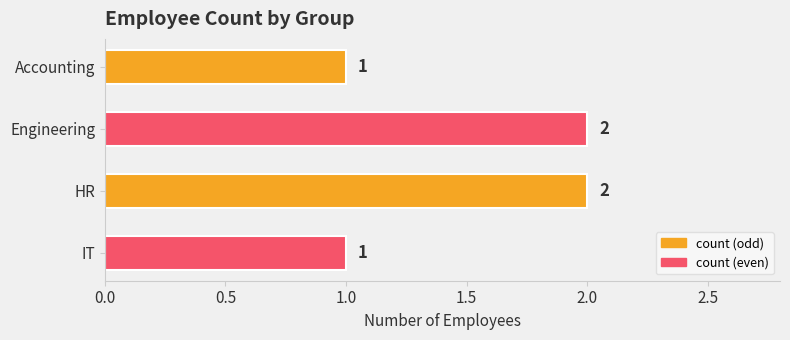

How many values are between 1 and 2?

4